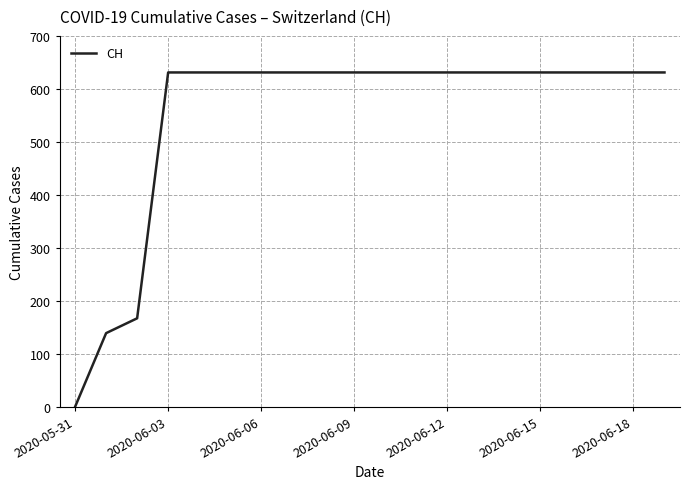

What is the maximum value shown in the chart?

631